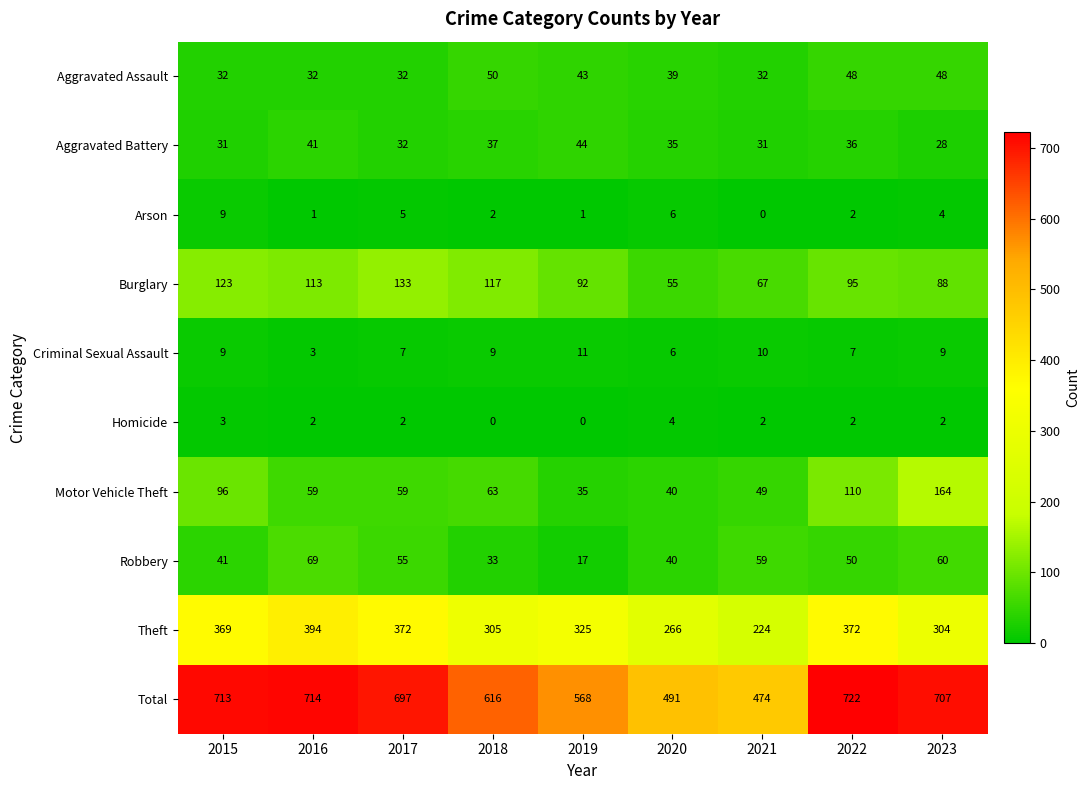

At which label is Theft closest to 309?

2018